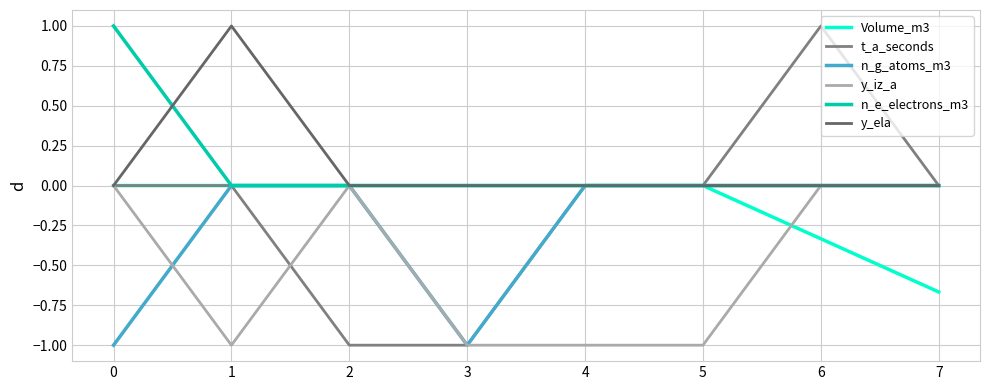

Which series has the widest spread of values?

t_a_seconds